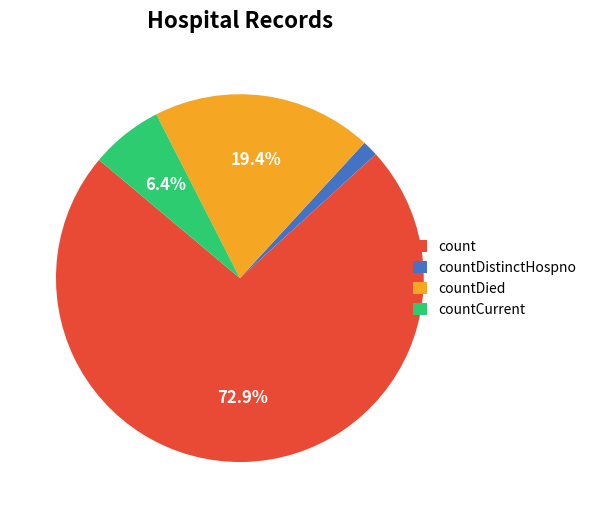

Approximately how many times larger is the value at countDistinctHospno compared to countCurrent?

0.2